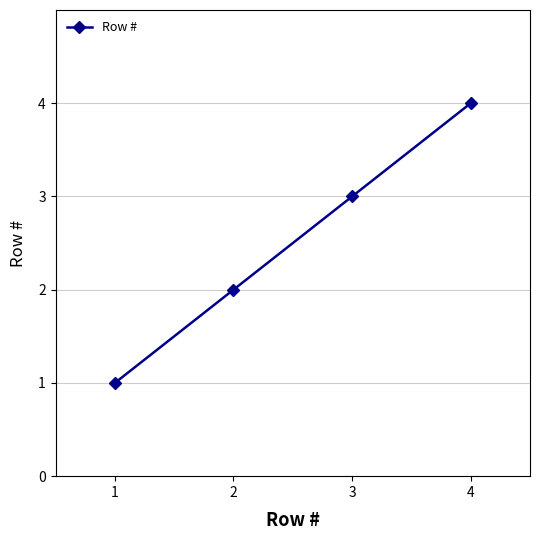

Reading right to left, what are all the values shown in this chart?

4	3	2	1